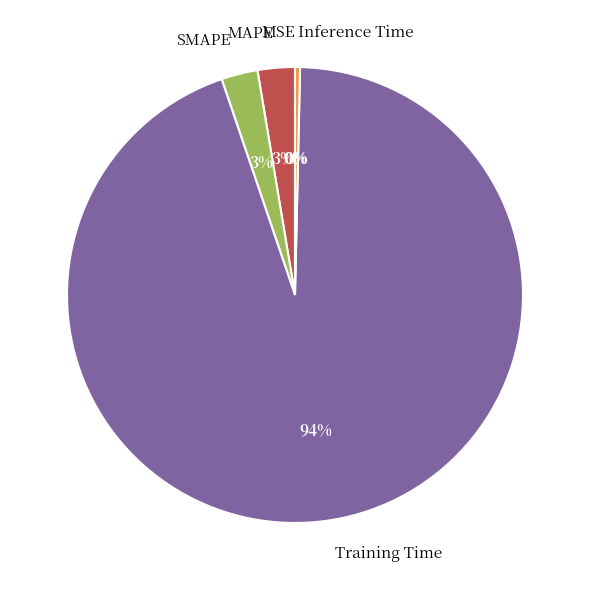

The Training Time slice represents 94% of the pie. True or false?

True